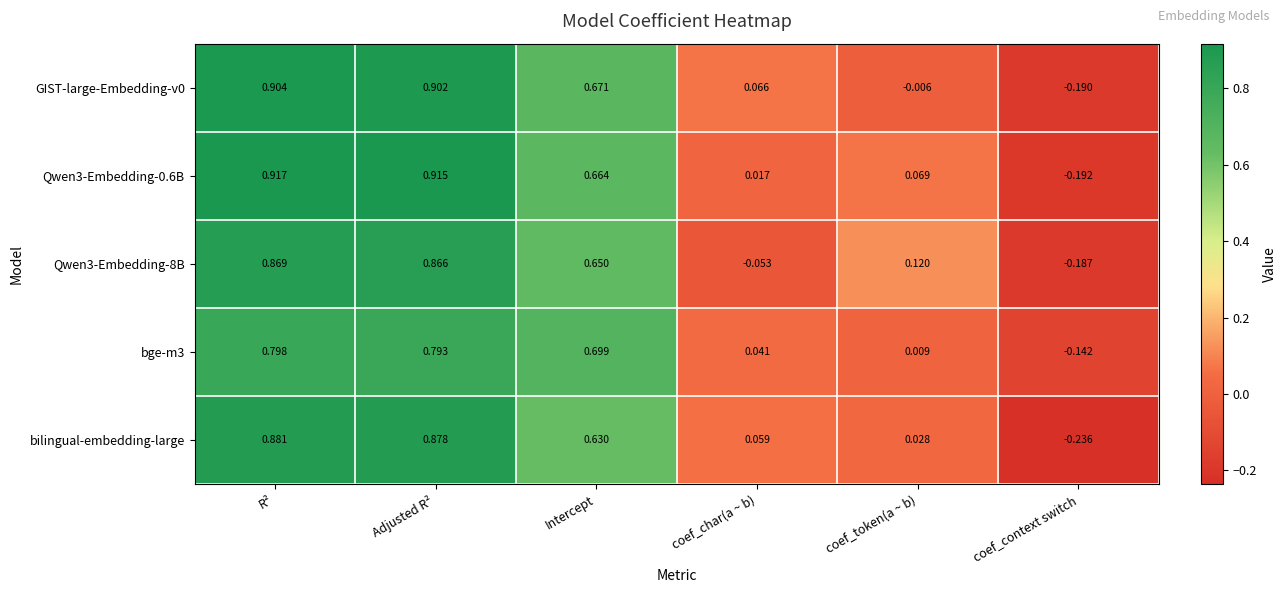

Where does the bge-m3 series first go above 0?

R²